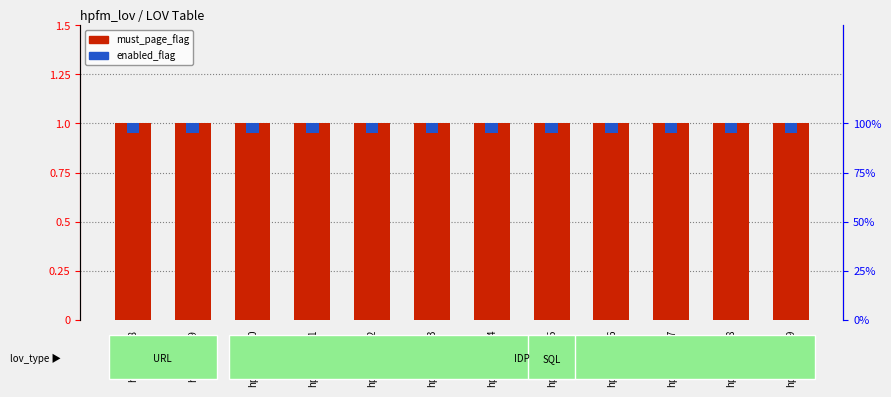

At which category is the sum across all series the highest?

hpfm_lov-8